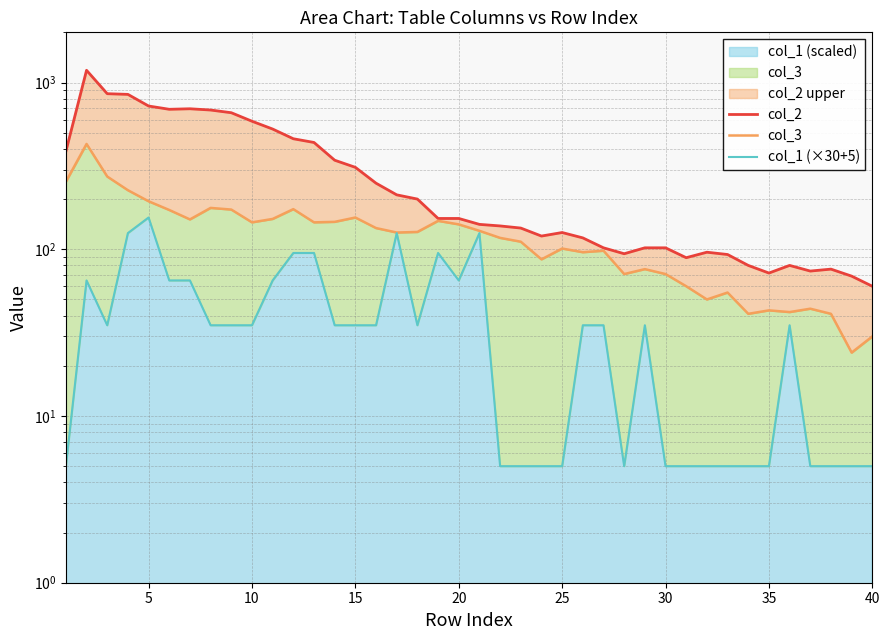

Is it true that col_1 (×30+5) equals 58 at 28?

False